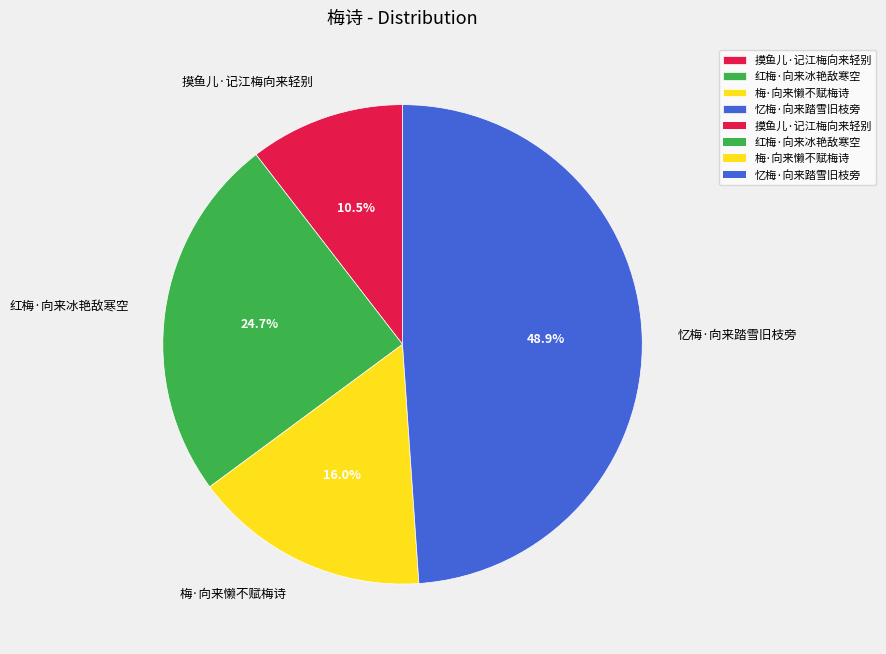

Is 梅·向来懒不赋梅诗 the majority of the pie?

No